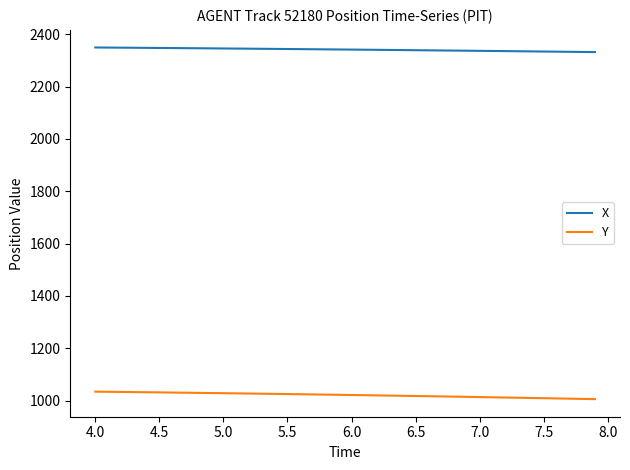

Rank the series by their average value, from lowest to highest.

Y, X